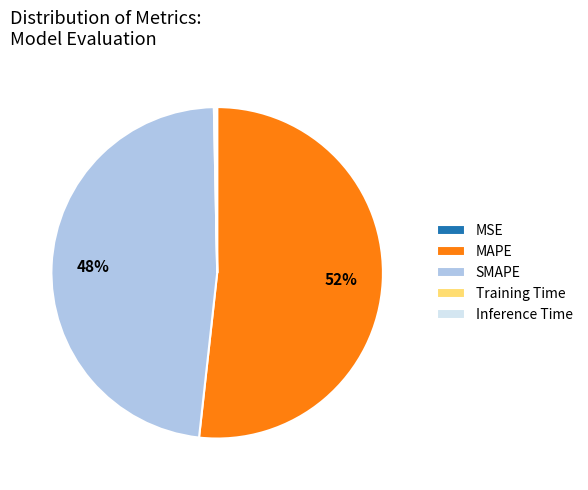

To the nearest percent, what is the difference between the largest and smallest slice percentages?

52%